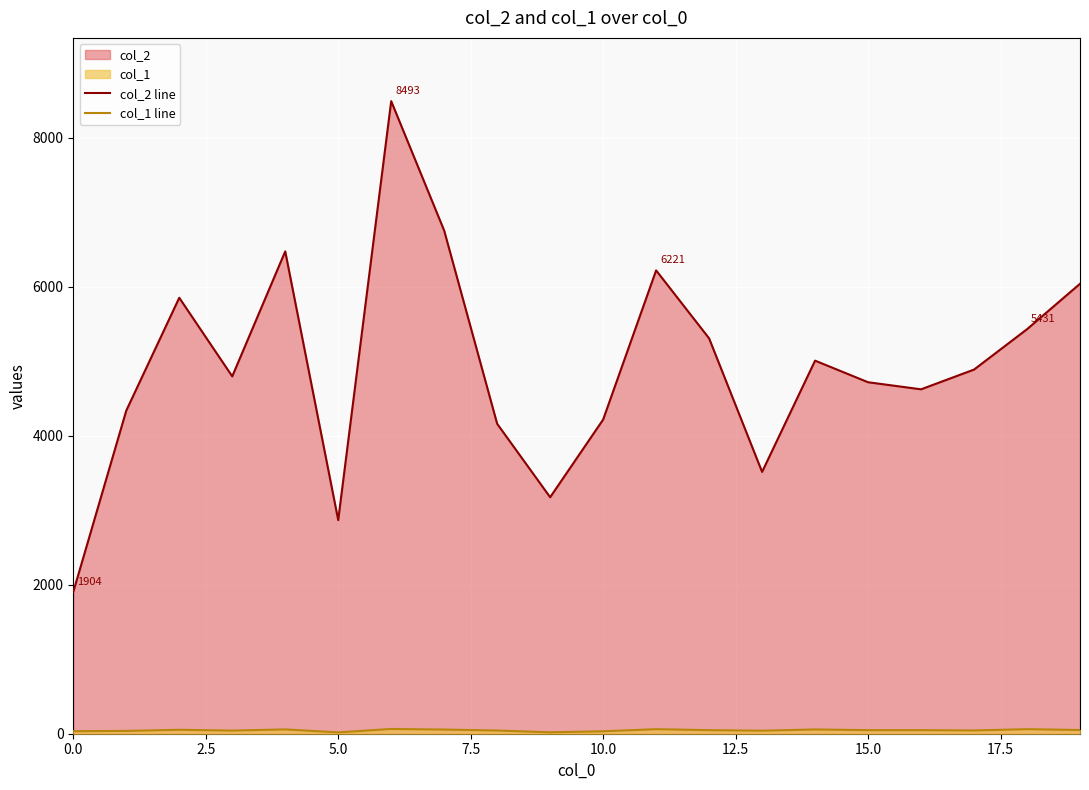

Which series has the largest total across all categories?

col_2 line